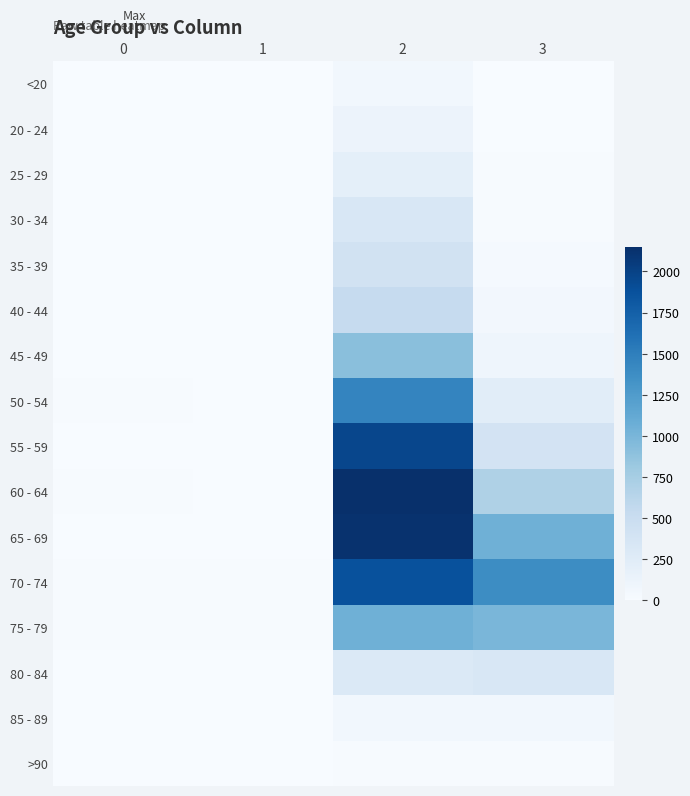

How many series are shown in this chart?

16